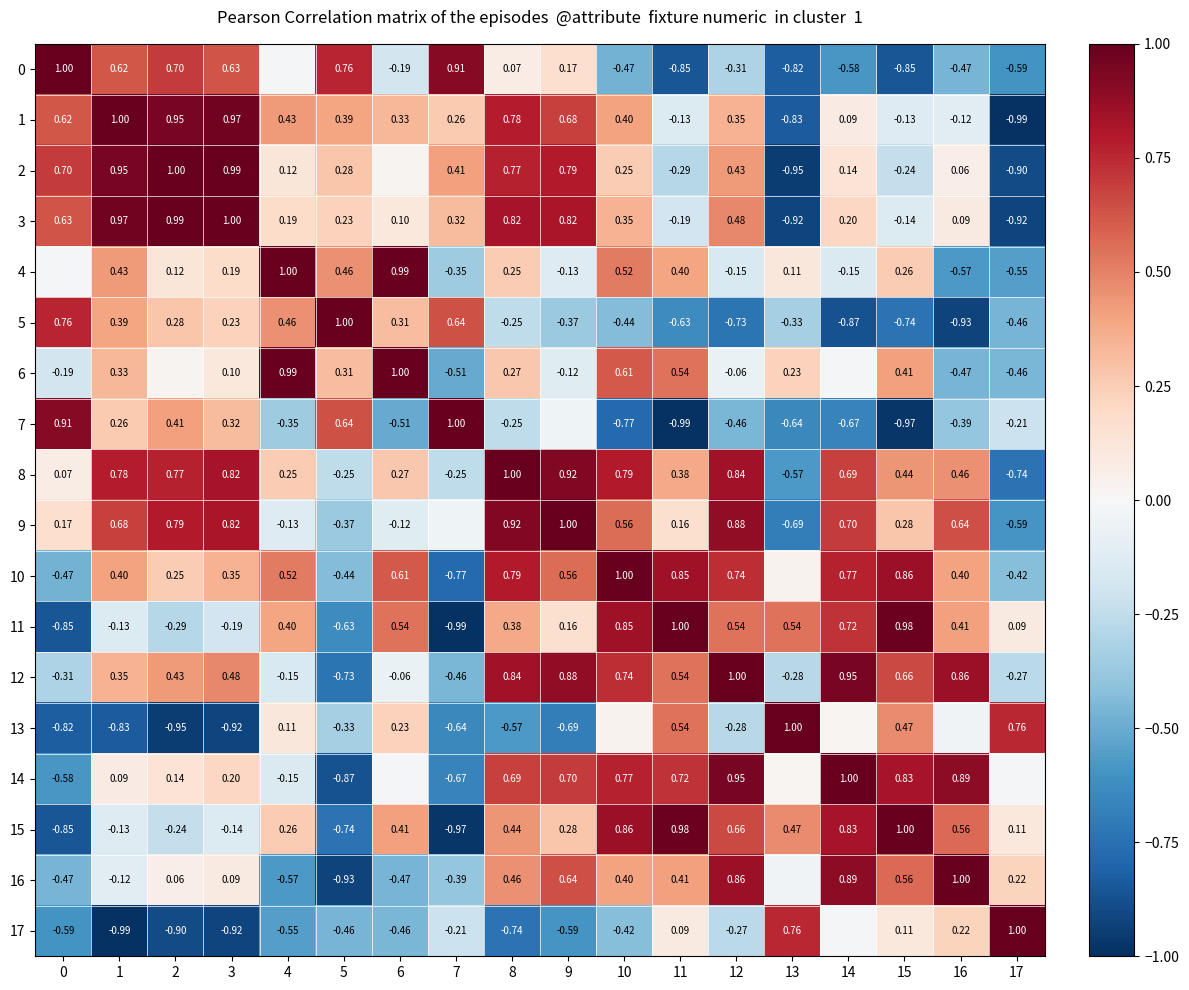

Is the value of 11 at 17 greater than the value of 0 at 10?

Yes